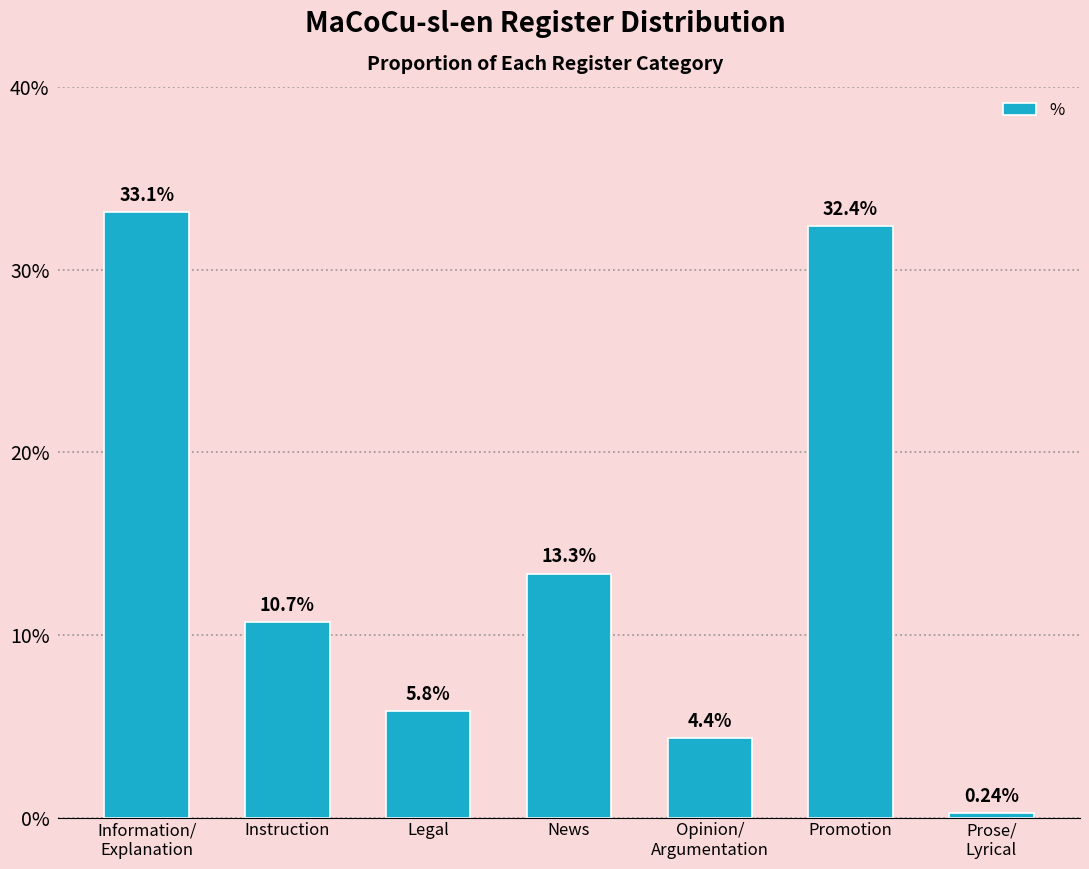

The chart shows a value of 0.1 at Instruction. True or false?

True